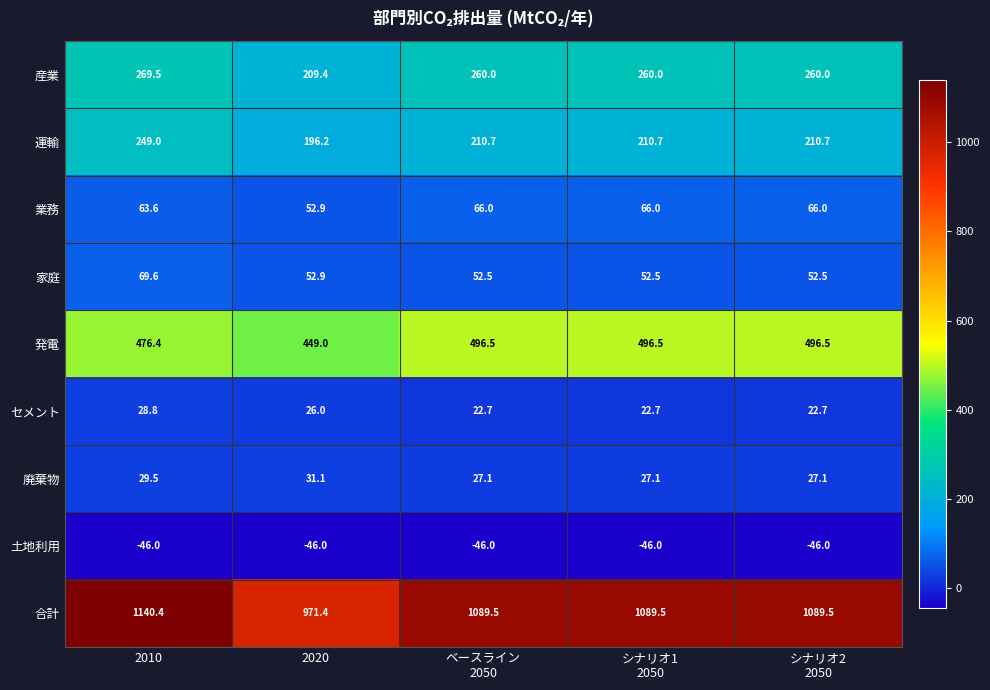

Which series has the largest range (max minus min)?

合計